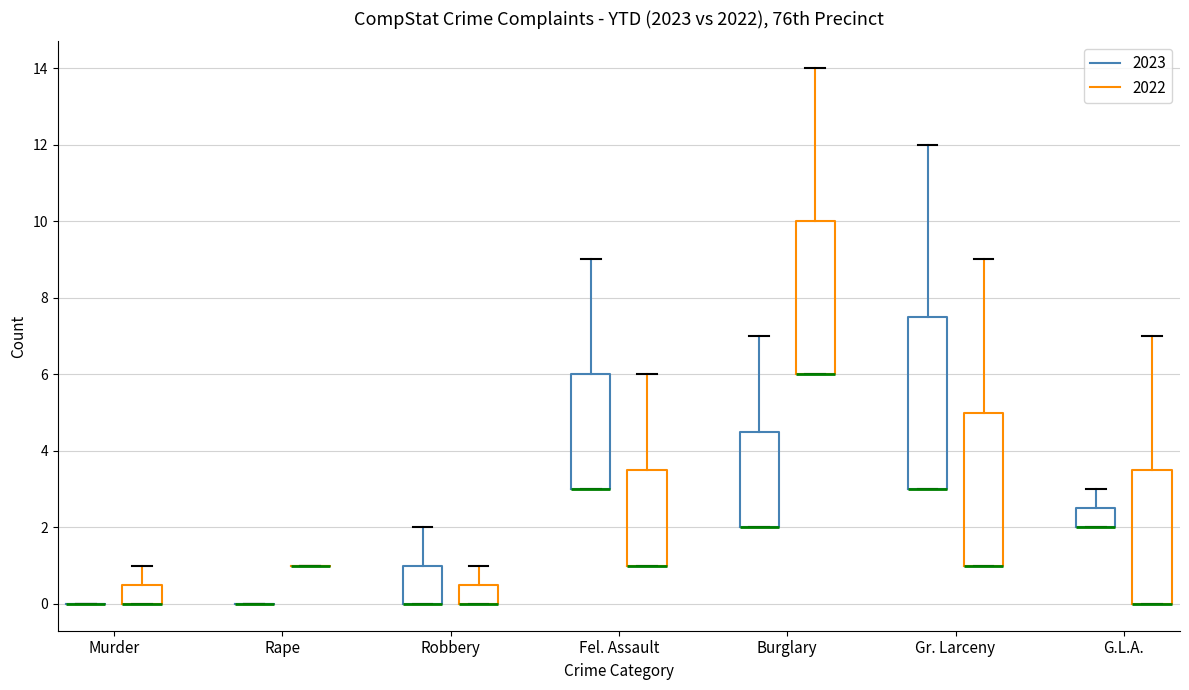

Reading left to right, transcribe this box plot: for each box, give where its median line is, the range the box spans, and where its two whiskers end, as read against the y-axis. The values are not printed on the chart, so give them approximately, as read against the axis.

Murder (2023): box collapsed to a line at 0.0, whiskers 0.0 to 0.0
Murder (2022): median 0.0 (drawn on the box's lower edge), box 0.0 to 0.6, whiskers 0.0 to 1.0
Rape (2023): box collapsed to a line at 0.0, whiskers 0.0 to 0.0
Rape (2022): box collapsed to a line at 1.0, whiskers 1.0 to 1.0
Robbery (2023): median 0.0 (drawn on the box's lower edge), box 0.0 to 1.0, whiskers 0.0 to 2.0
Robbery (2022): median 0.0 (drawn on the box's lower edge), box 0.0 to 0.6, whiskers 0.0 to 1.0
Fel. Assault (2023): median 3.0 (drawn on the box's lower edge), box 3.0 to 6.0, whiskers 3.0 to 9.0
Fel. Assault (2022): median 1.0 (drawn on the box's lower edge), box 1.0 to 3.6, whiskers 1.0 to 6.0
Burglary (2023): median 2.0 (drawn on the box's lower edge), box 2.0 to 4.6, whiskers 2.0 to 7.0
Burglary (2022): median 6.0 (drawn on the box's lower edge), box 6.0 to 10.0, whiskers 6.0 to 14.0
Gr. Larceny (2023): median 3.0 (drawn on the box's lower edge), box 3.0 to 7.6, whiskers 3.0 to 12.0
Gr. Larceny (2022): median 1.0 (drawn on the box's lower edge), box 1.0 to 5.0, whiskers 1.0 to 9.0
G.L.A. (2023): median 2.0 (drawn on the box's lower edge), box 2.0 to 2.6, whiskers 2.0 to 3.0
G.L.A. (2022): median 0.0 (drawn on the box's lower edge), box 0.0 to 3.6, whiskers 0.0 to 7.0